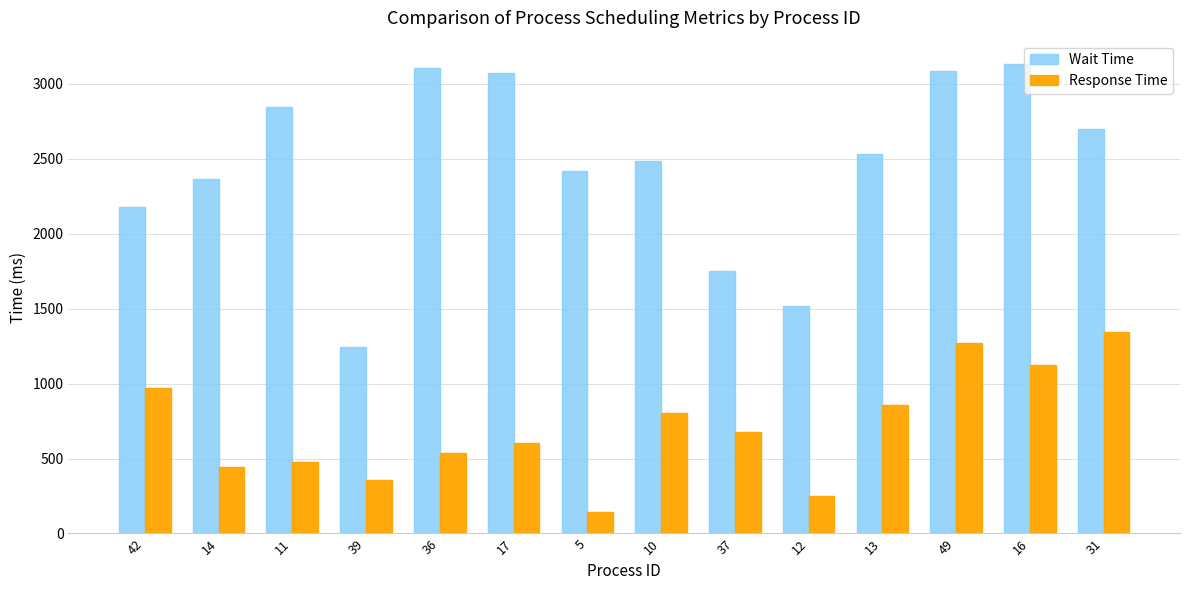

At which category is the sum across all series the highest?

49